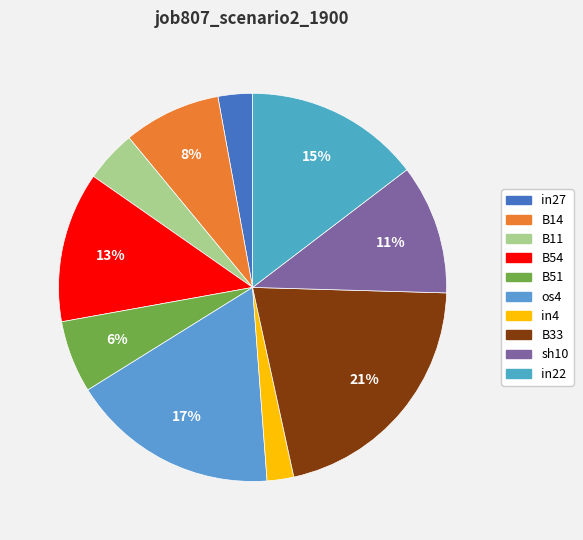

The B33 slice represents 21% of the pie. True or false?

True